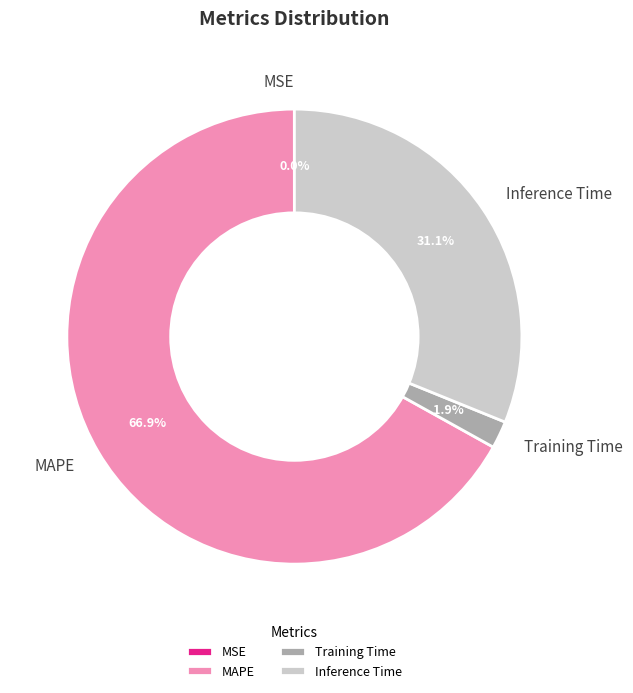

What is the ratio of the value at Inference Time to the value at MAPE?

0.5